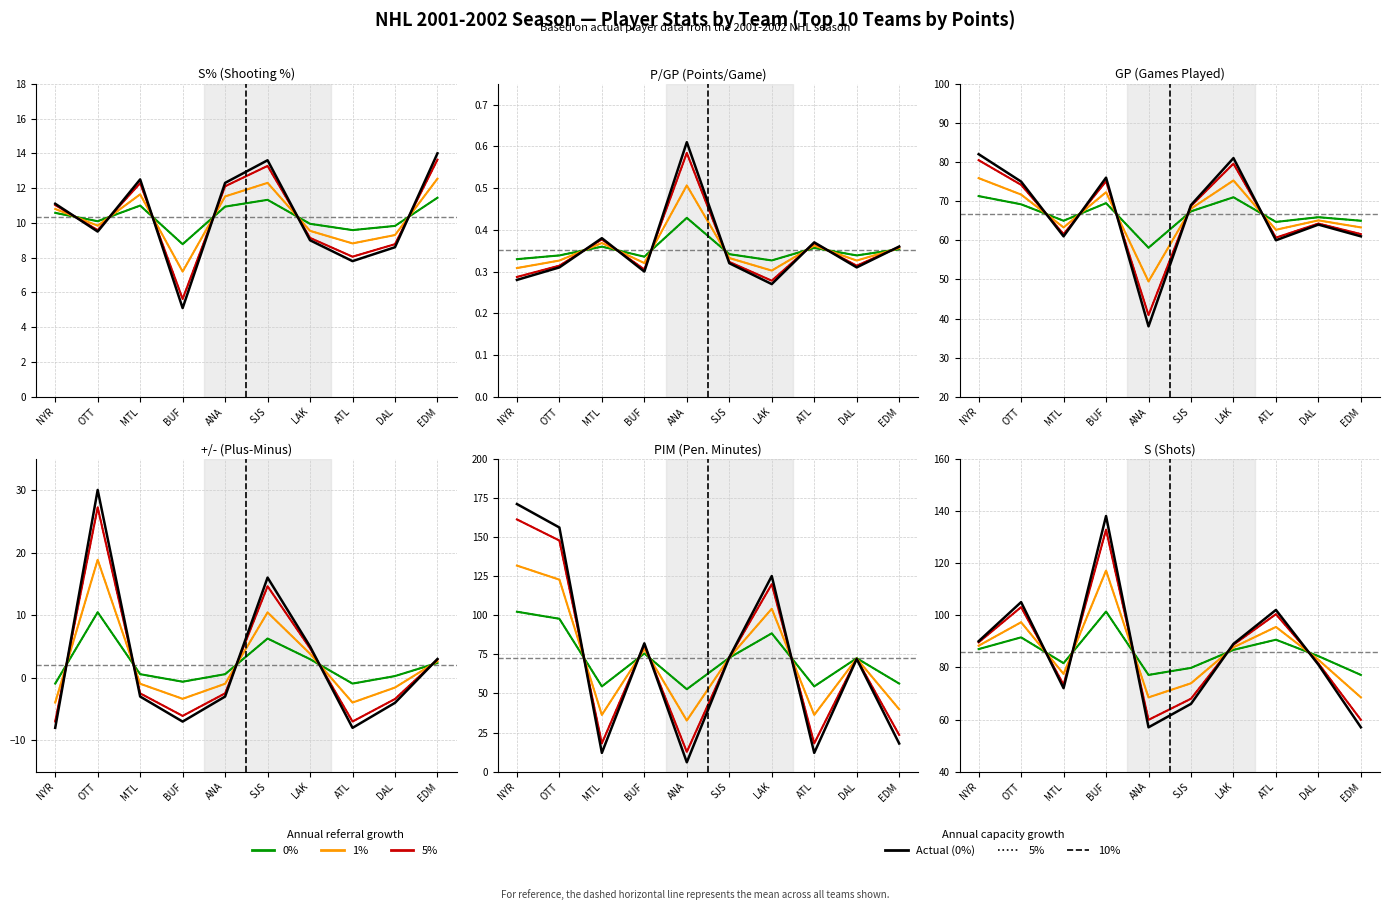

In GP, how many points are higher than both neighbors (excluding endpoints)?

3